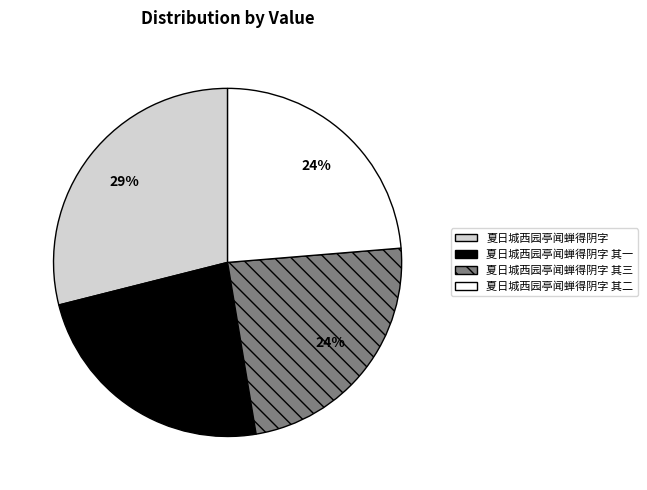

What is the ratio of the value at 夏日城西园亭闻蝉得阴字 to the value at 夏日城西园亭闻蝉得阴字 其一?

1.2